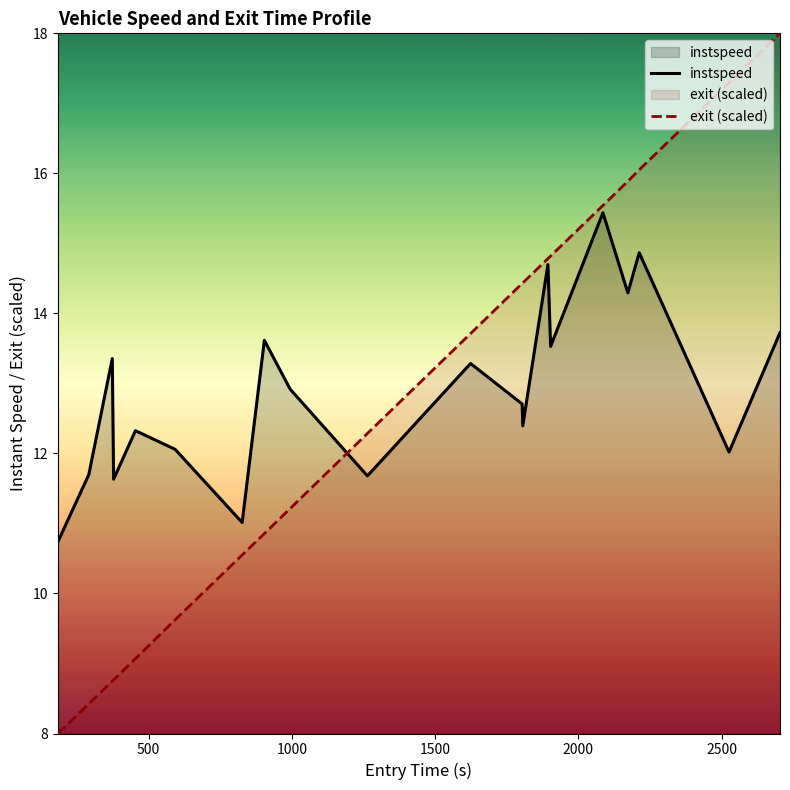

At how many categories does at least one series exceed 10?

20